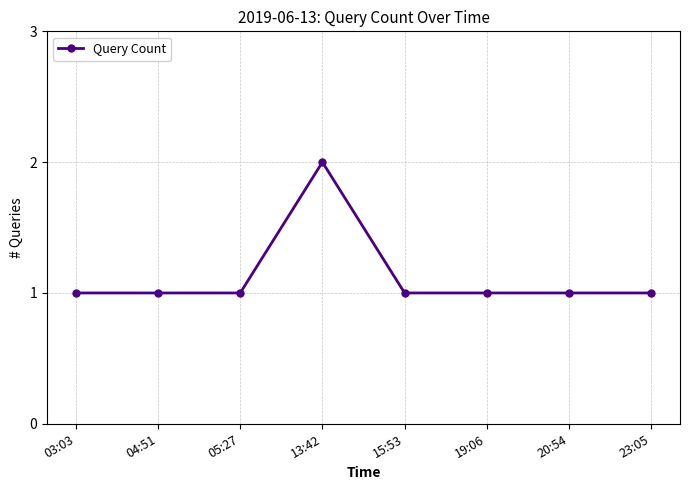

True or false: there are more than 0 points higher than both neighbors.

True